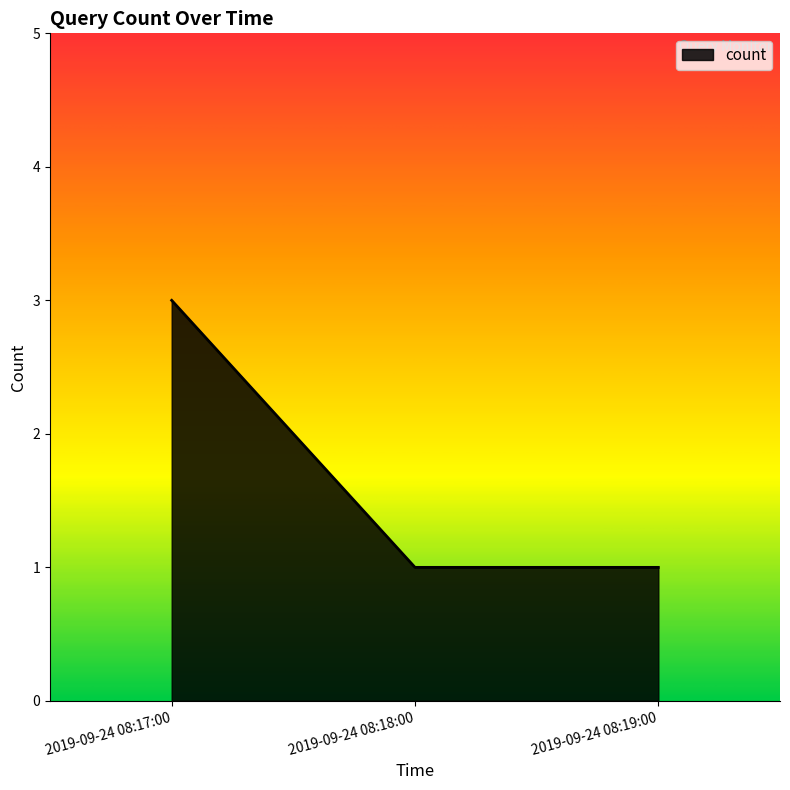

The chart shows a value of 3 at 2019-09-24 08:17:00. True or false?

True